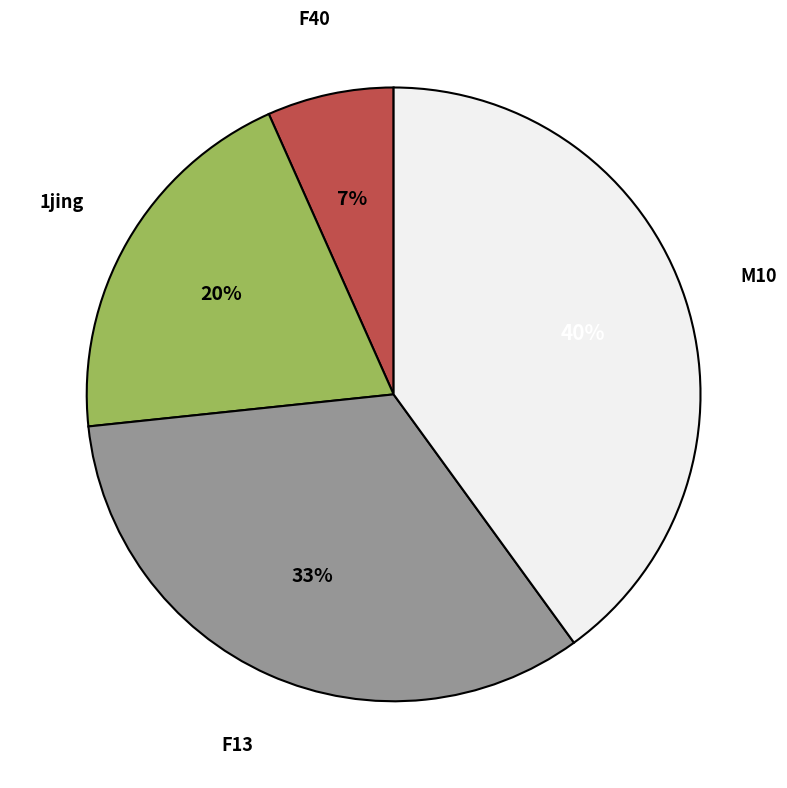

Count the number of slices in the pie.

4